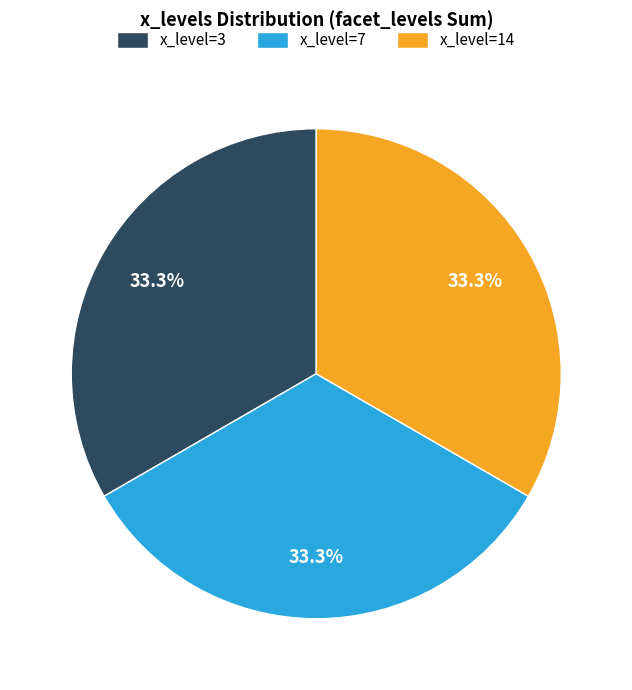

What is the total percentage of x_level=7 and x_level=3?

66.7%